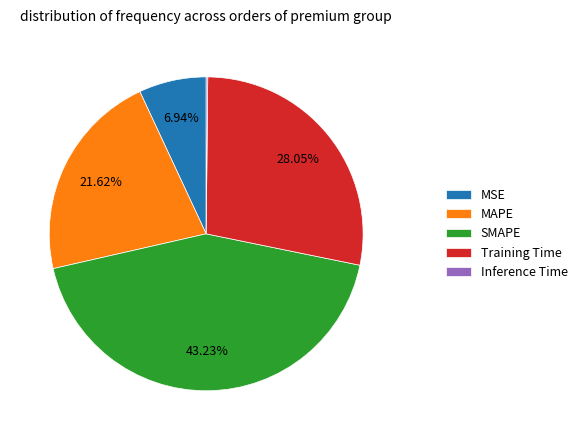

Is there a majority slice in this chart?

No